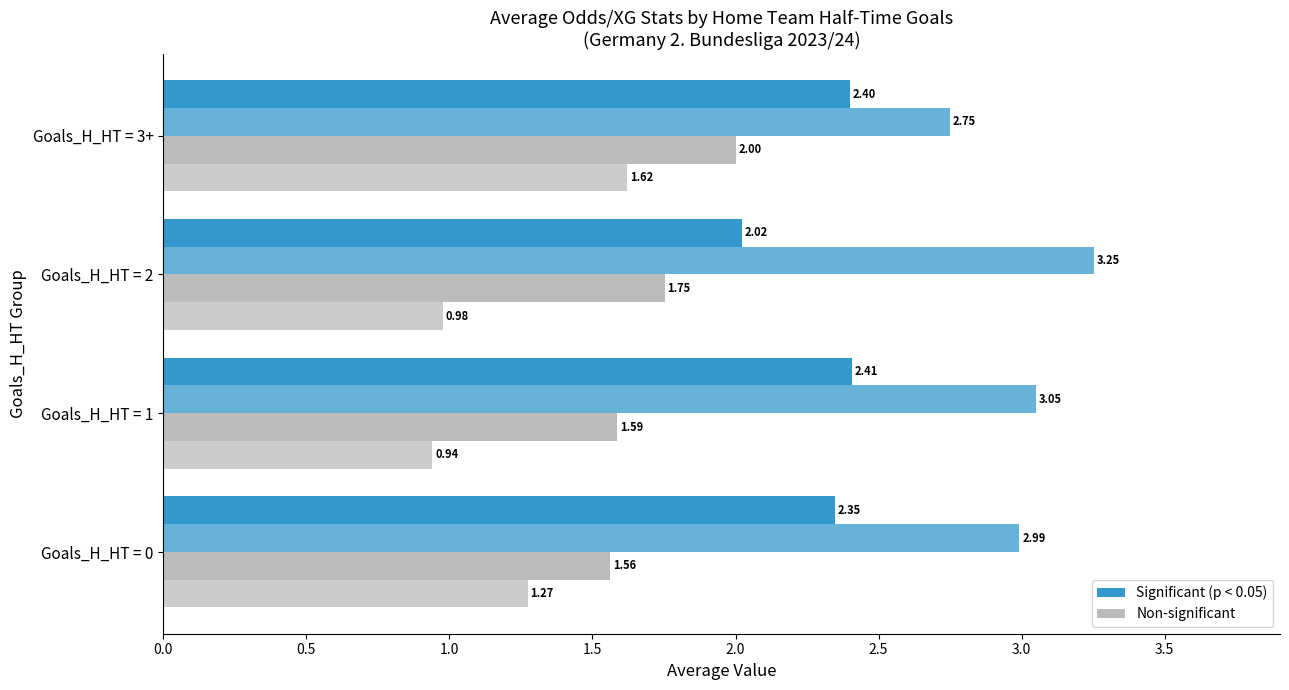

What position from the left is Goals_H_HT = 2?

3